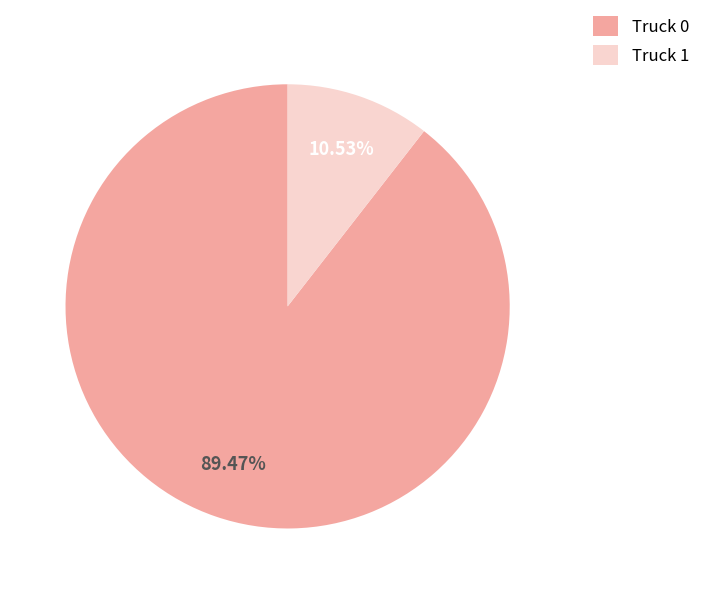

Combined, what portion of the pie is Truck 0 and Truck 1?

100.0%